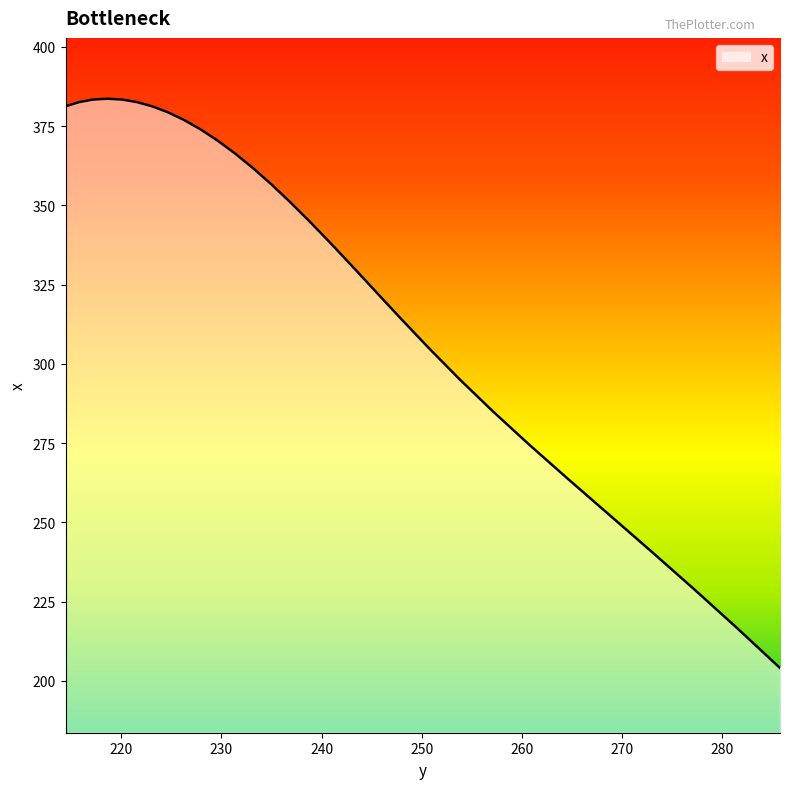

What is the smallest value displayed?

204.1